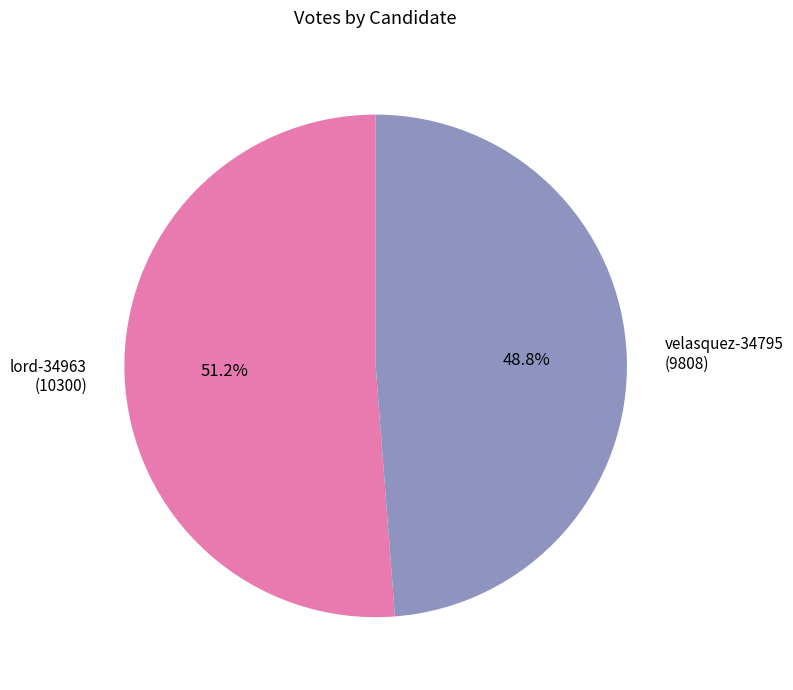

The velasquez-34795 slice represents 55% of the pie. True or false?

False